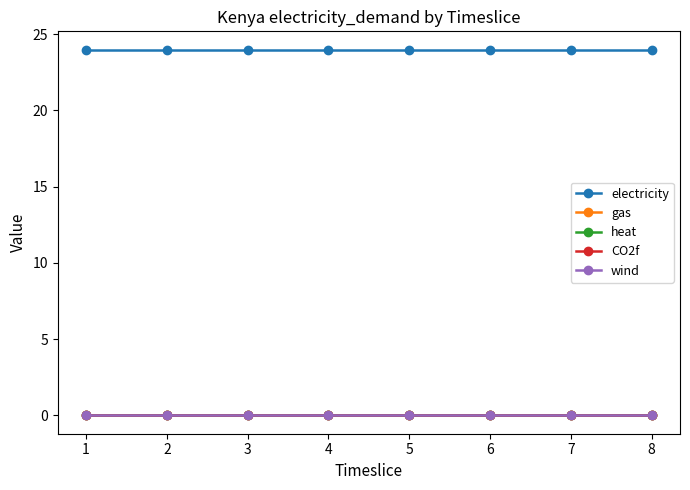

Is this an area chart (filled region under the line)?

No